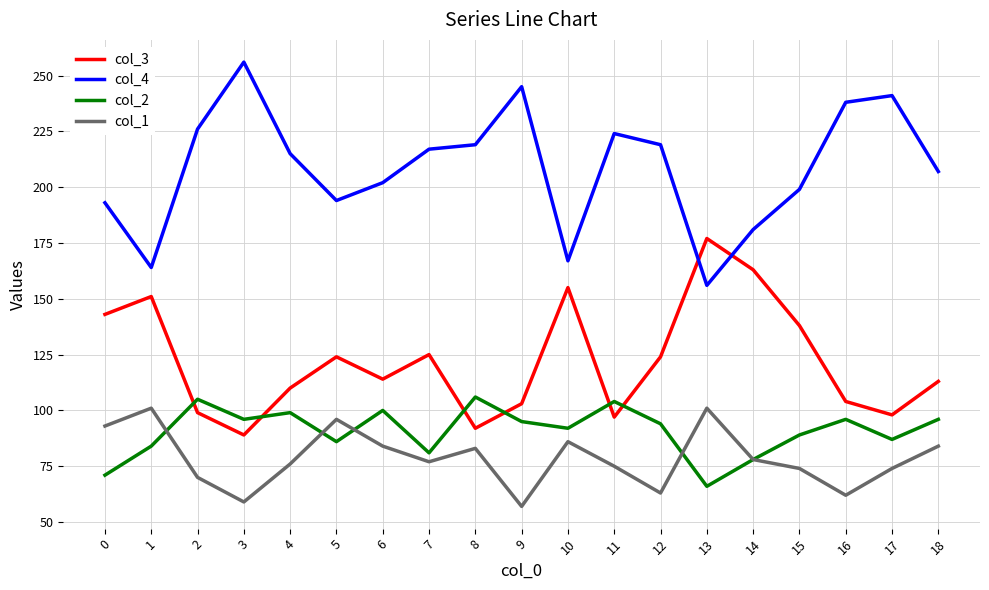

Is it true that col_1 equals 39 at 15?

False